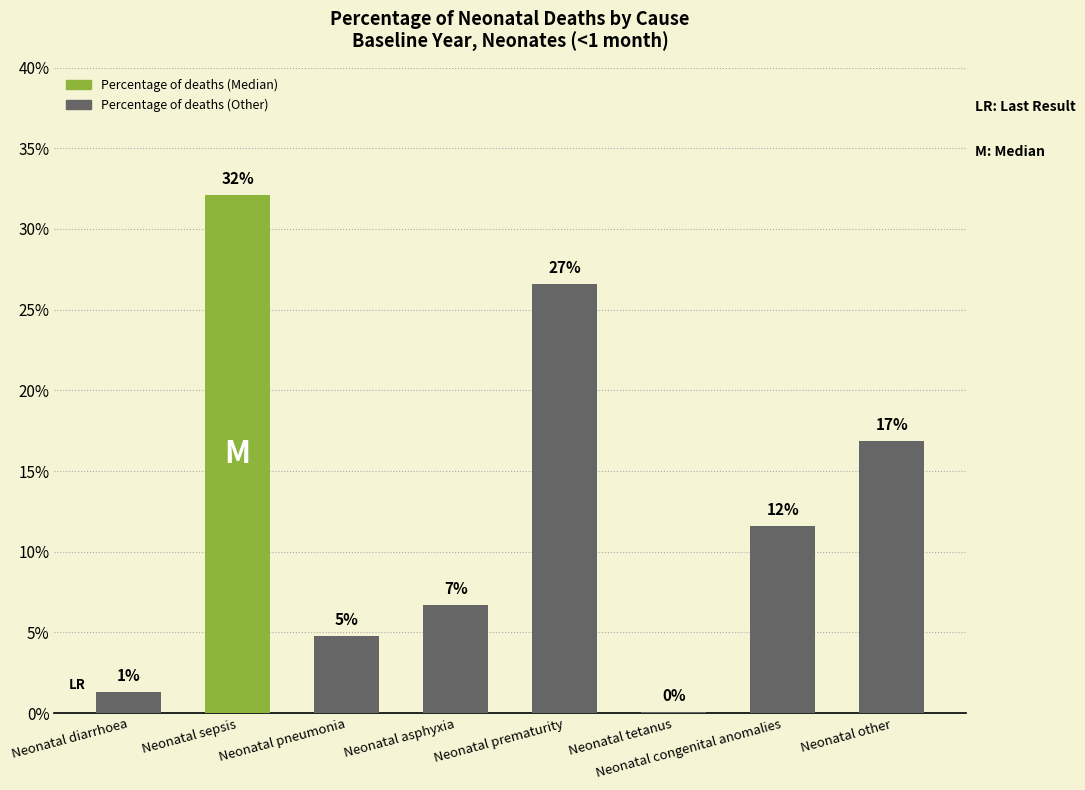

Are the bars horizontal?

No